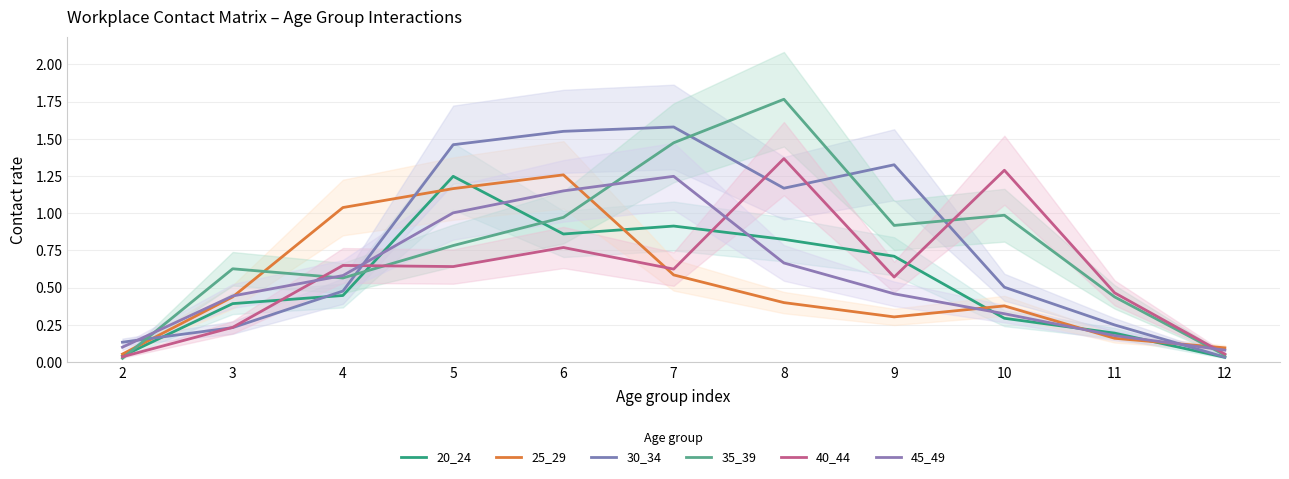

At which category does 25_29 reach its first local valley?

9